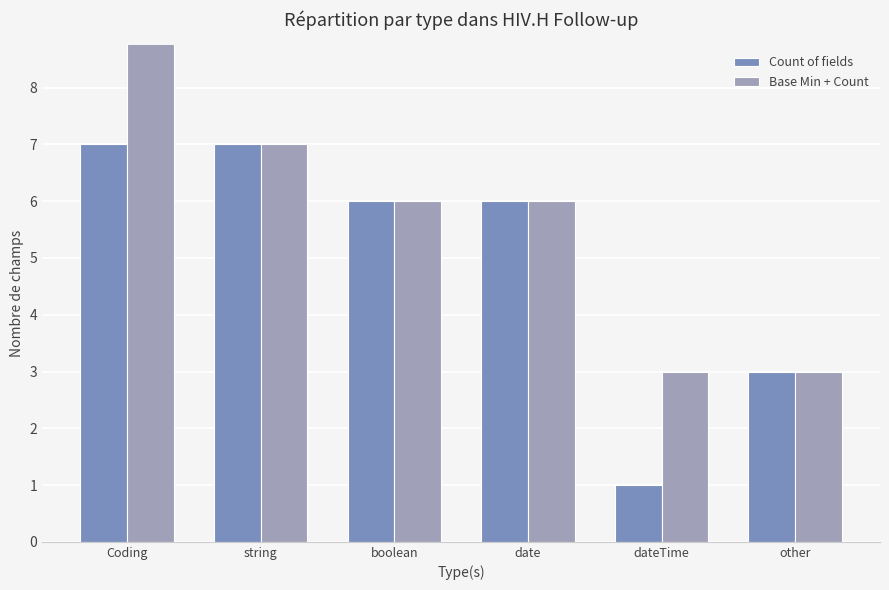

At which category does the chart reach its peak across all series?

Coding